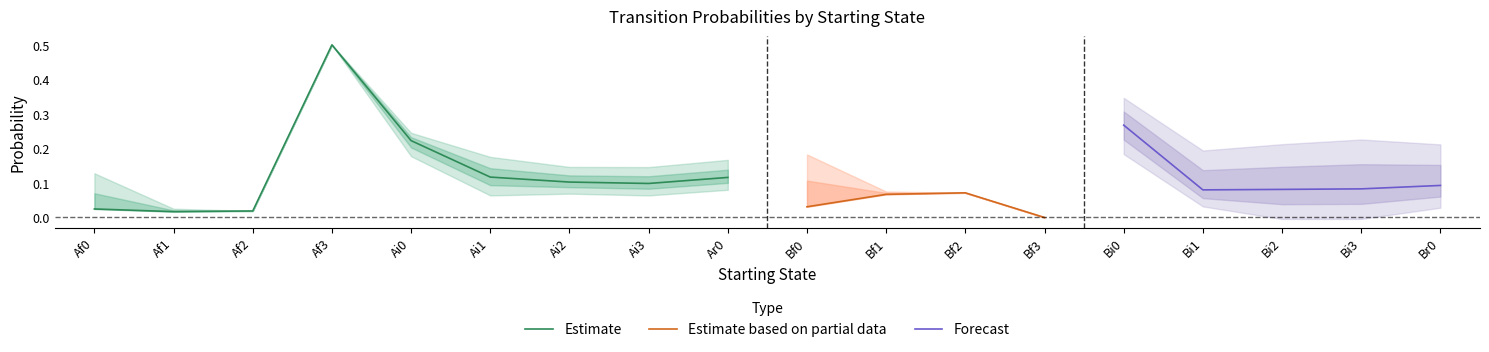

Which category has the highest value in the Estimate series?

Af3